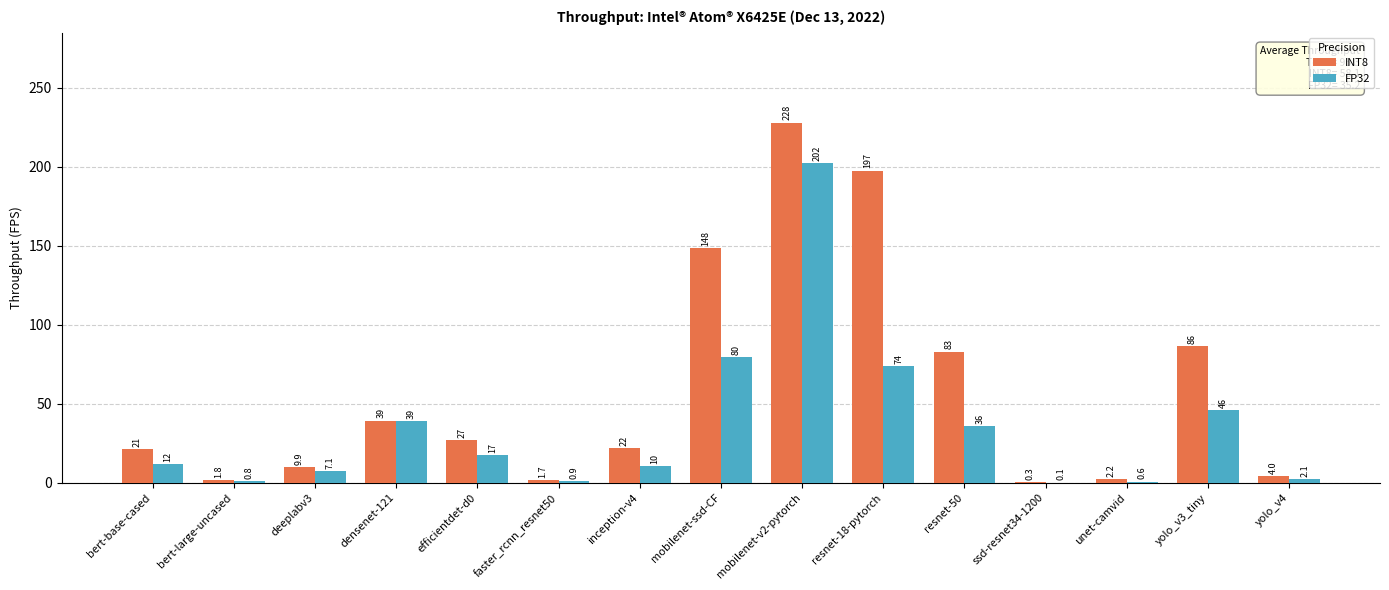

How many groups of bars are there?

15